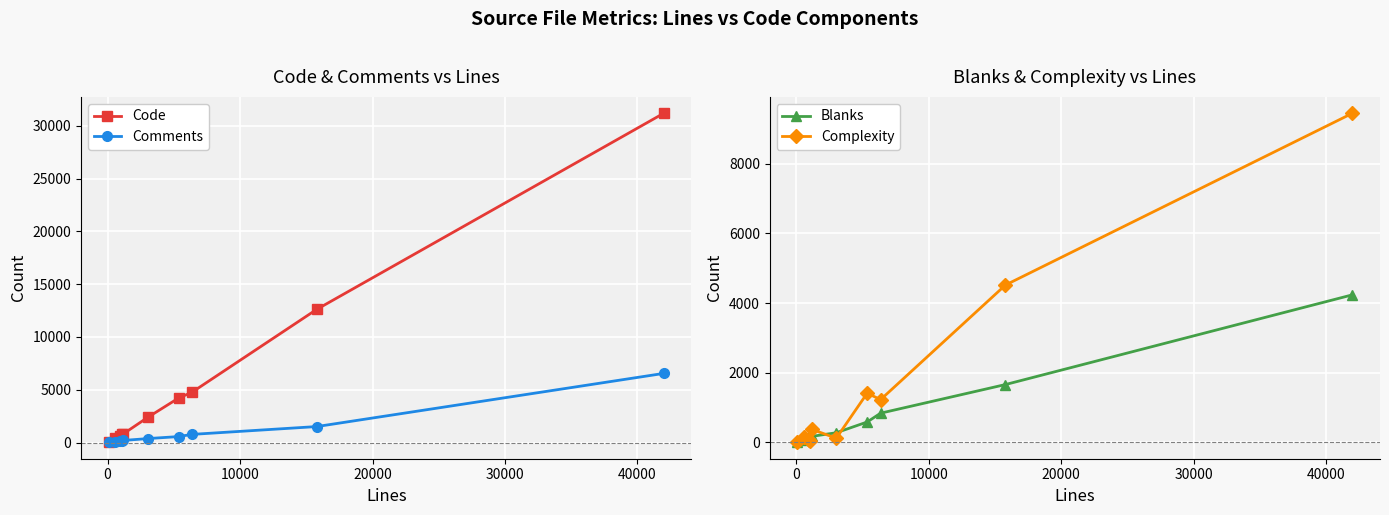

What is the highest value of the Complexity series?

9453